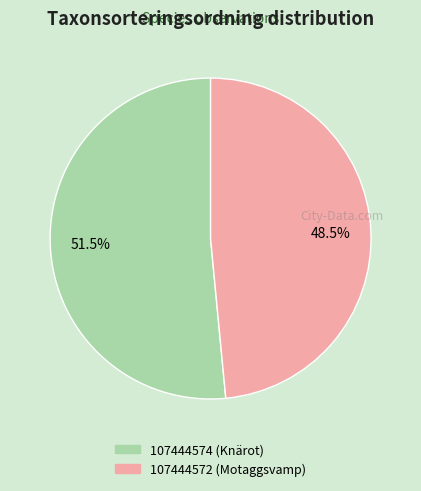

How many slices are in this pie chart?

2